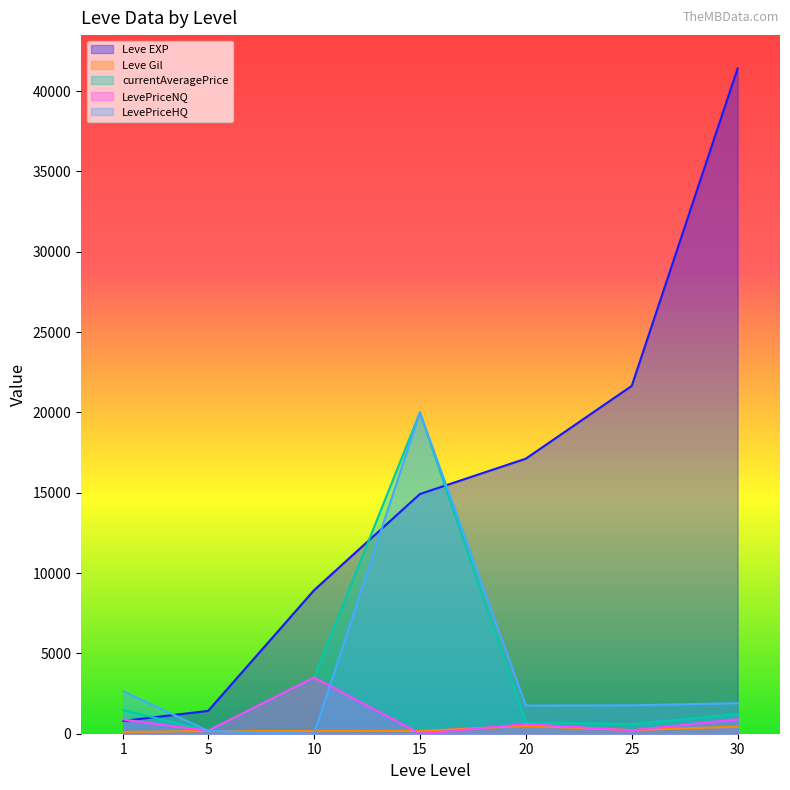

Does the chart display data point markers on the line(s)?

No